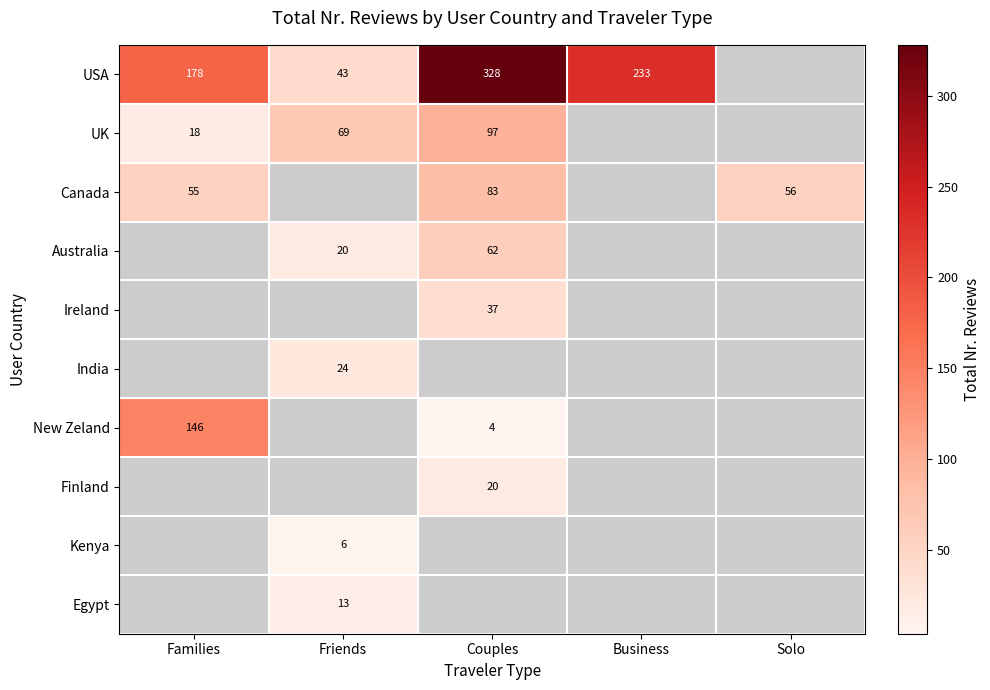

Is the value of New Zeland at Couples greater than the value of USA at Couples?

No